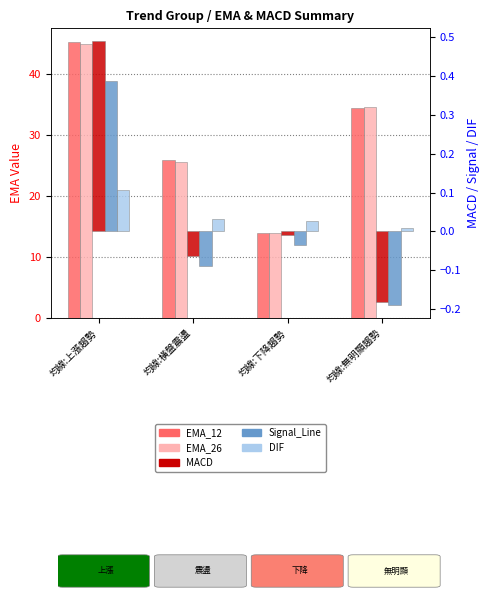

What is the difference between the maximum and minimum values in the MACD series?

0.7